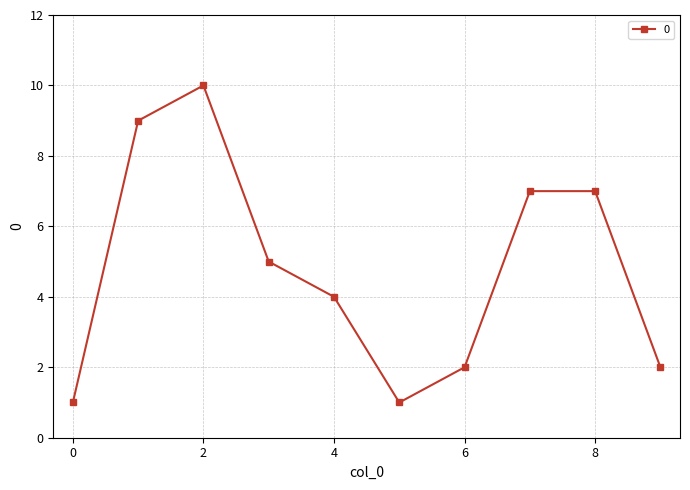

How many values are below 5?

5